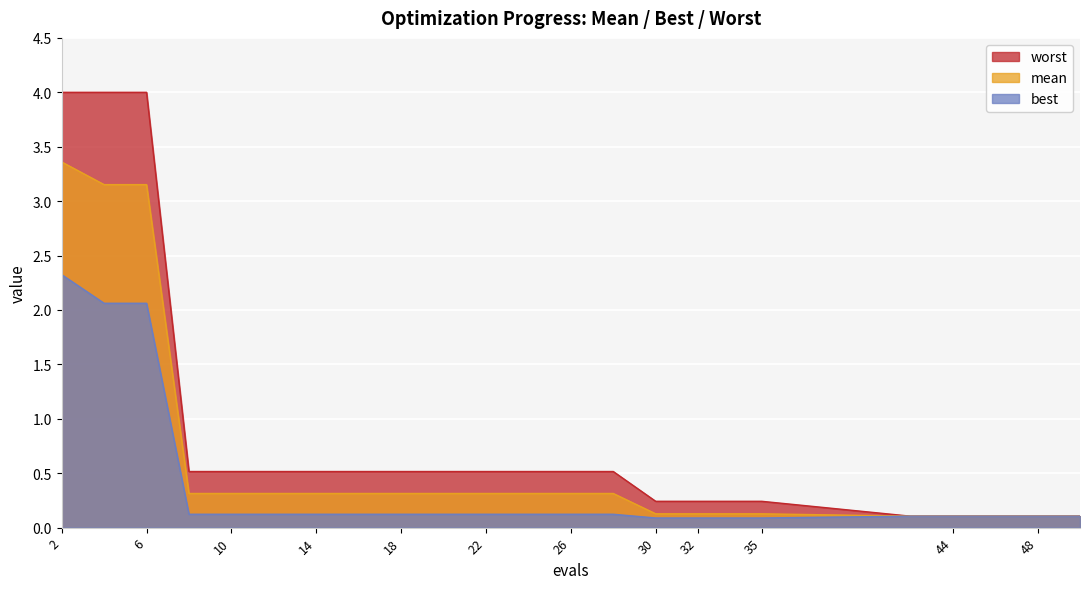

True or false: best has a value of 2.1 at 4.

True